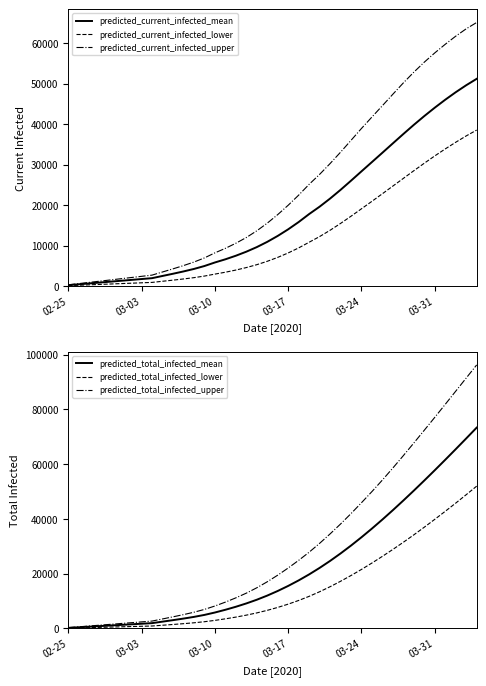

True or false: predicted_current_infected_upper has more than 2 points higher than both neighbors.

False